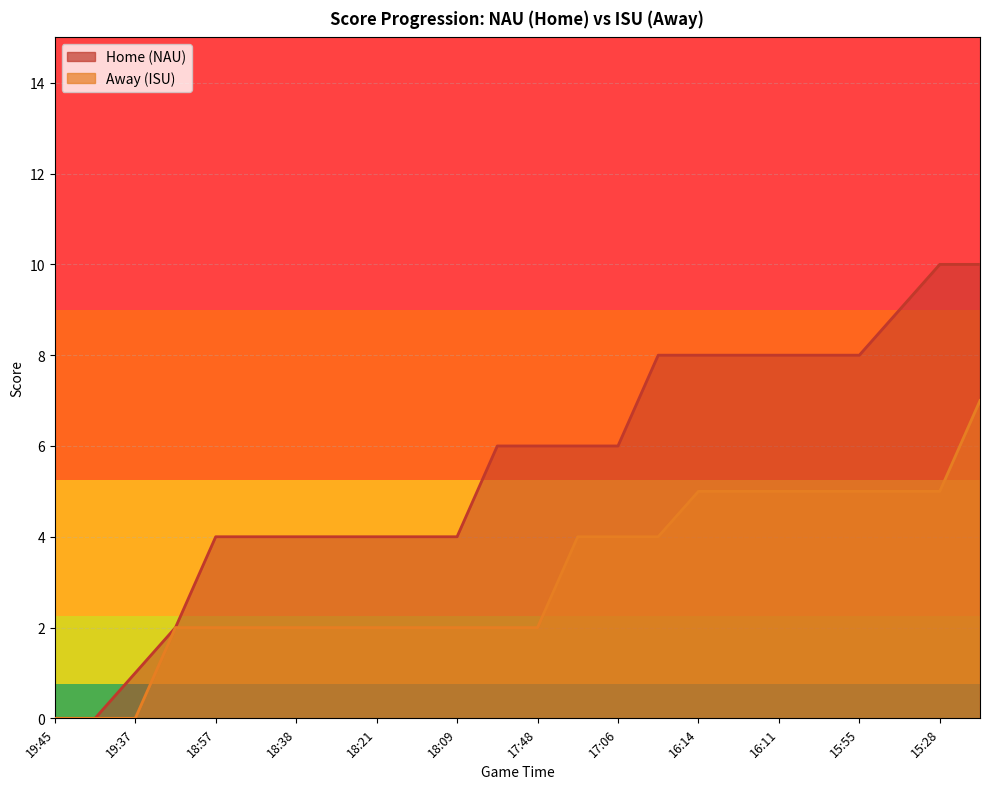

How many values in the Home series exceed 6?

9